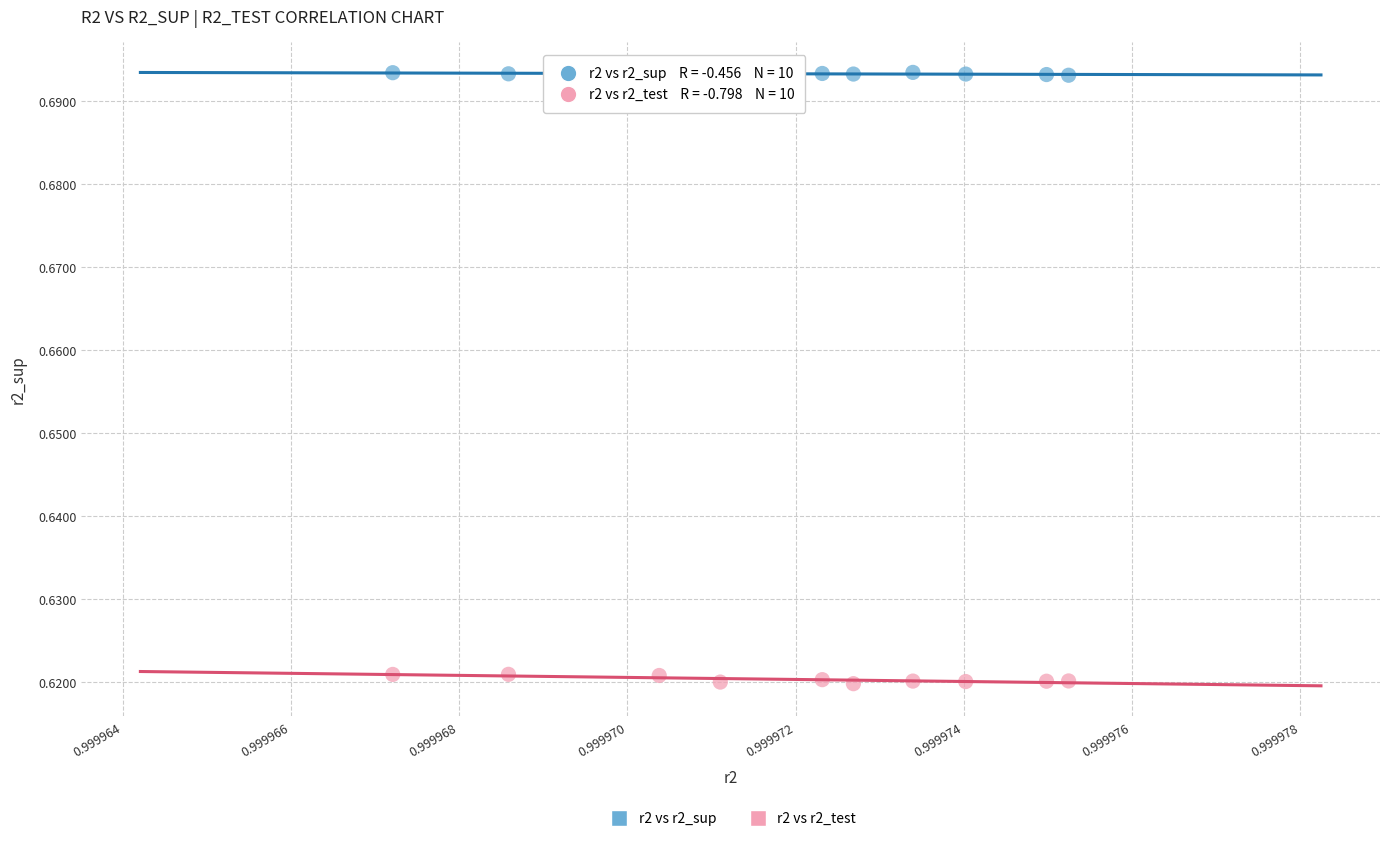

Which series has the largest Y range (max minus min)?

r2 vs r2_test